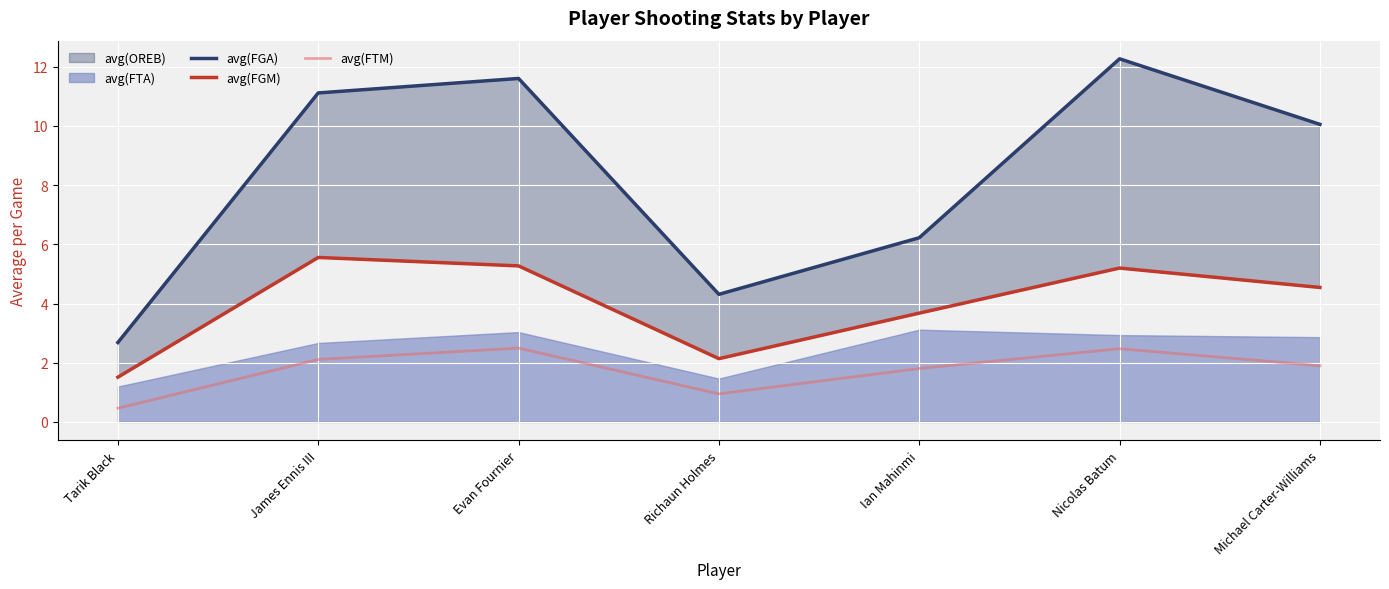

Rank the categories by avg(FGA) value from lowest to highest.

Tarik Black, Richaun Holmes, Ian Mahinmi, Michael Carter-Williams, James Ennis III, Evan Fournier, Nicolas Batum